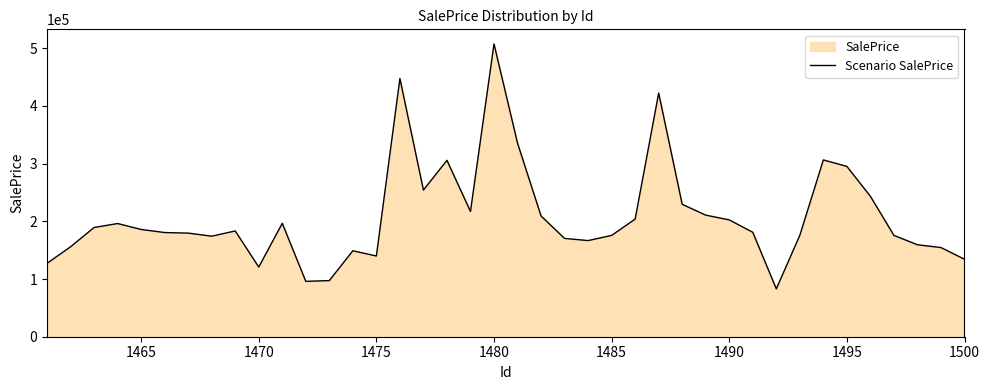

What is the smallest value displayed?

82904.9